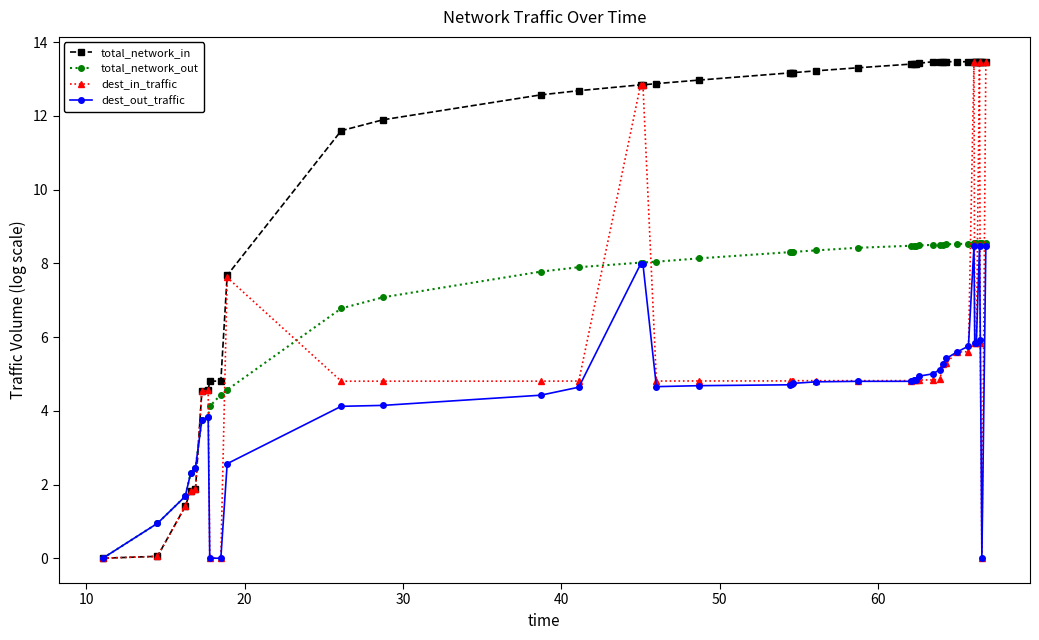

What is the greatest value displayed?

13.5